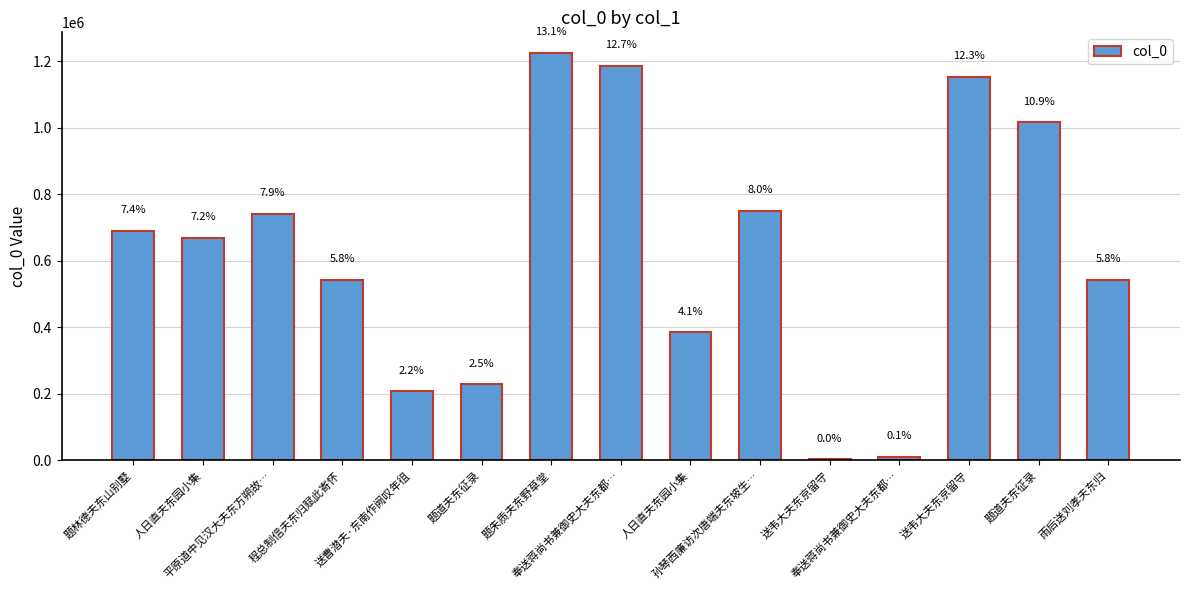

Where does the data first go above 668725?

题林德夫东山别墅